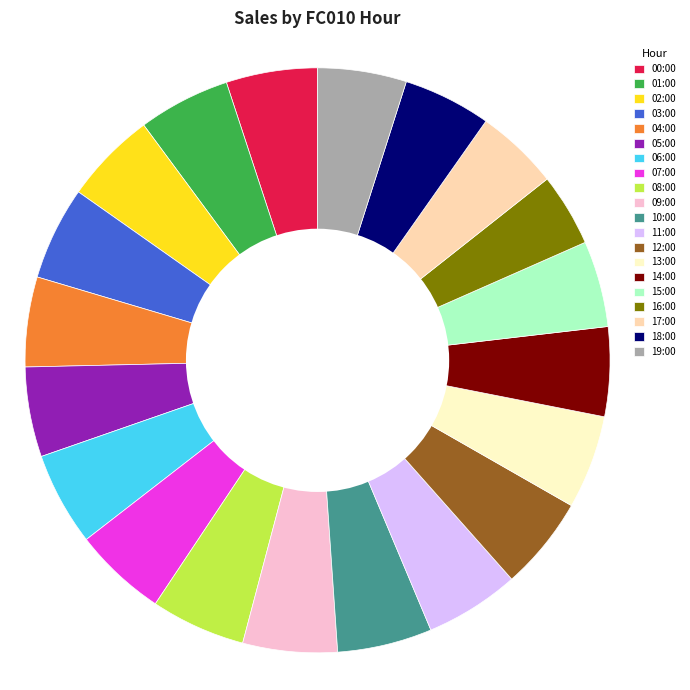

True or false: 00:00 accounts for 1% of the total.

False